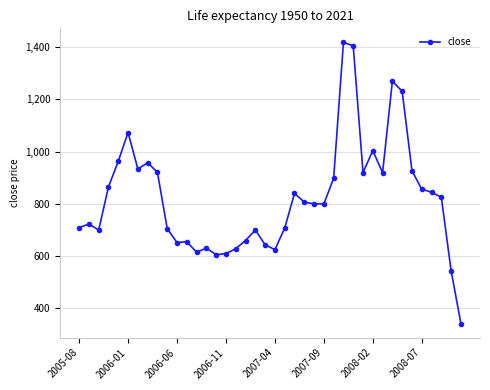

What is the average value?

823.4